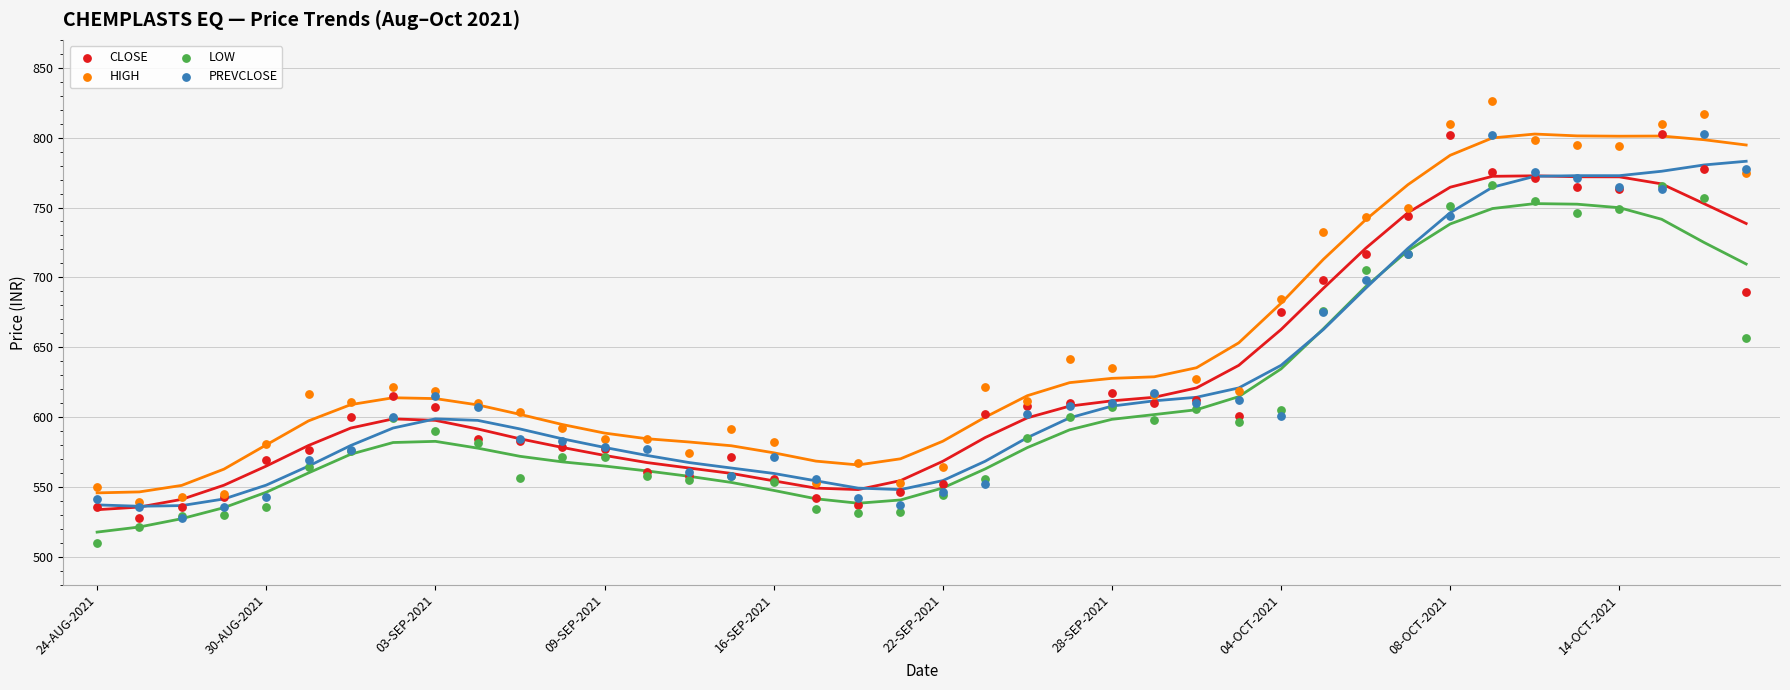

What are all the series names shown in the legend?

CLOSE, HIGH, LOW, PREVCLOSE